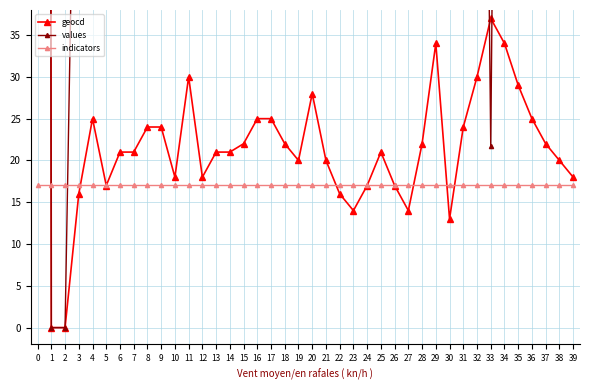

What is the maximum value shown in the chart?

1703.0